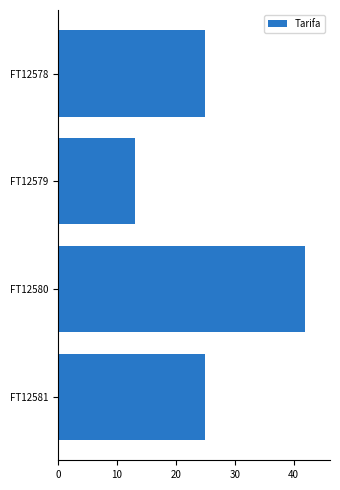

Read the value at FT12579.

13